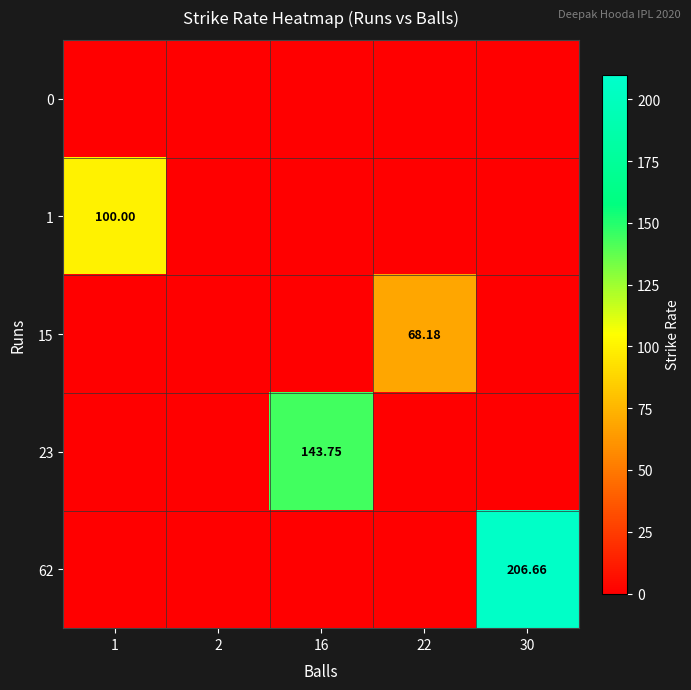

At which category is the sum across all series the highest?

30